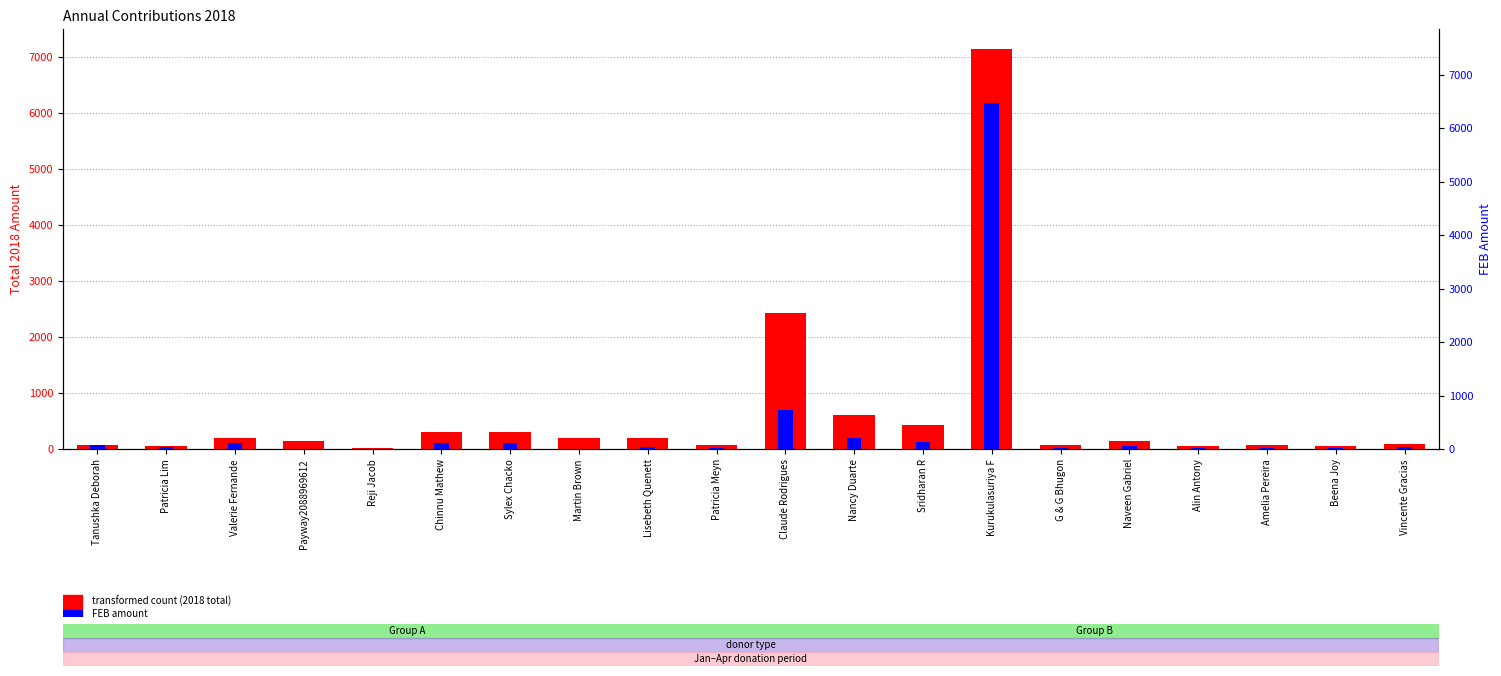

What is the approximate value of transformed count at Nancy Duarte?

600